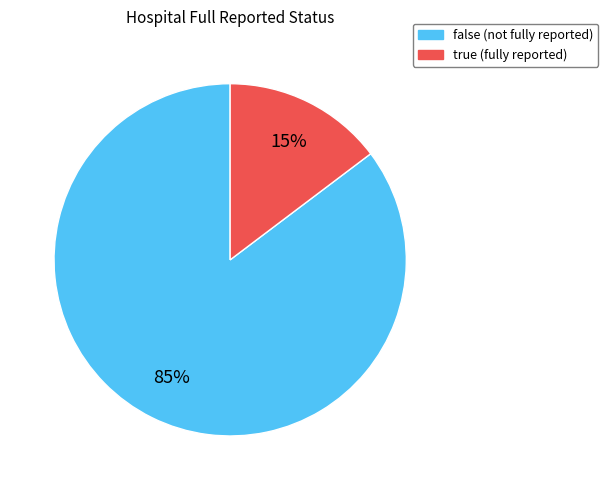

Which category has the smallest portion of the pie?

true